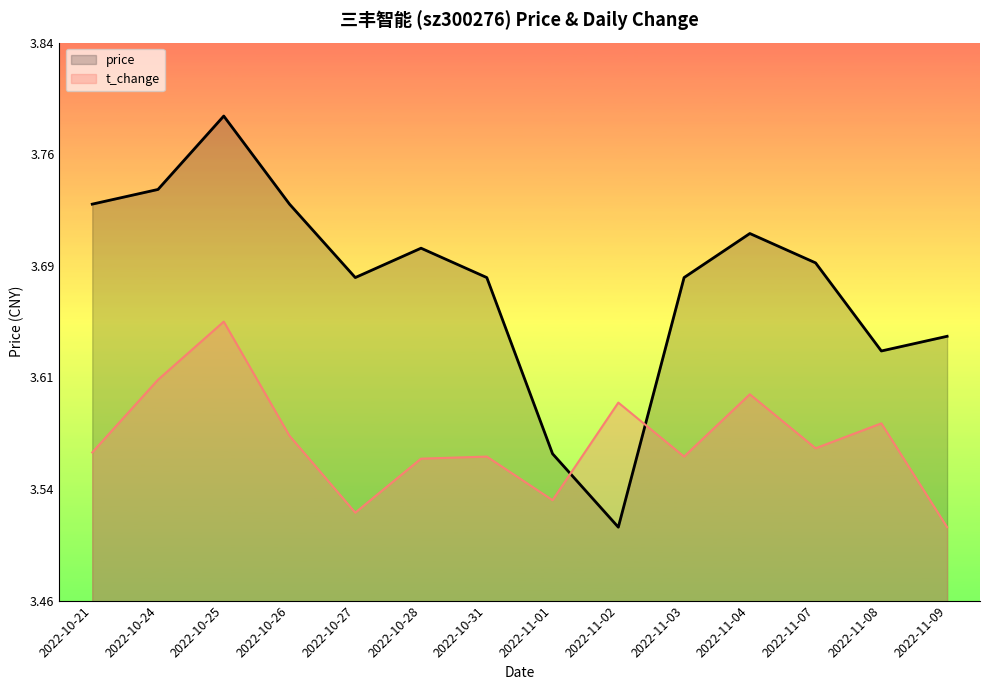

At which label does t_change reach its minimum?

2022-11-09